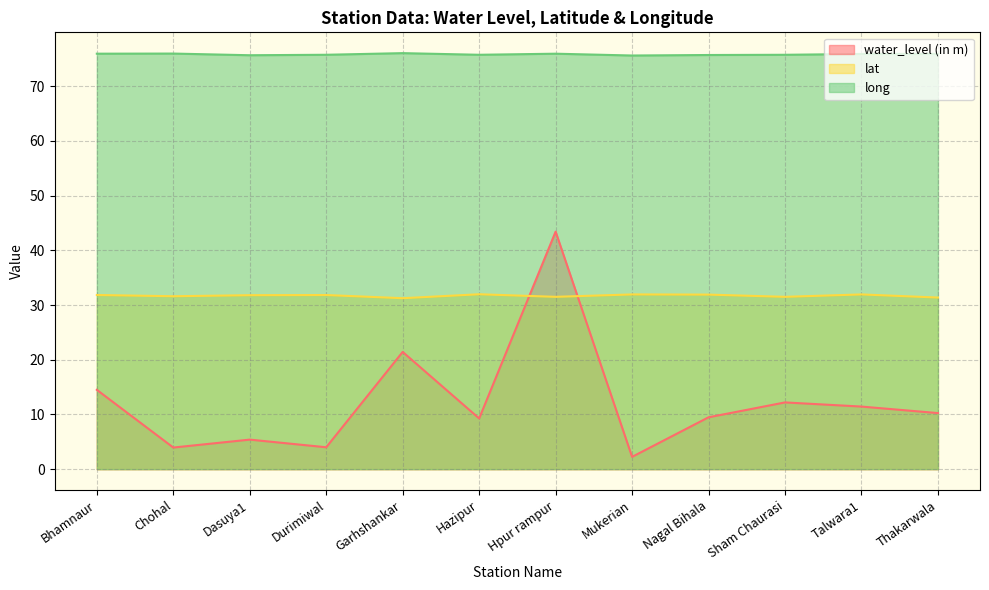

At Bhamnaur, list the series in order from largest to smallest.

long, lat, water_level (in m)